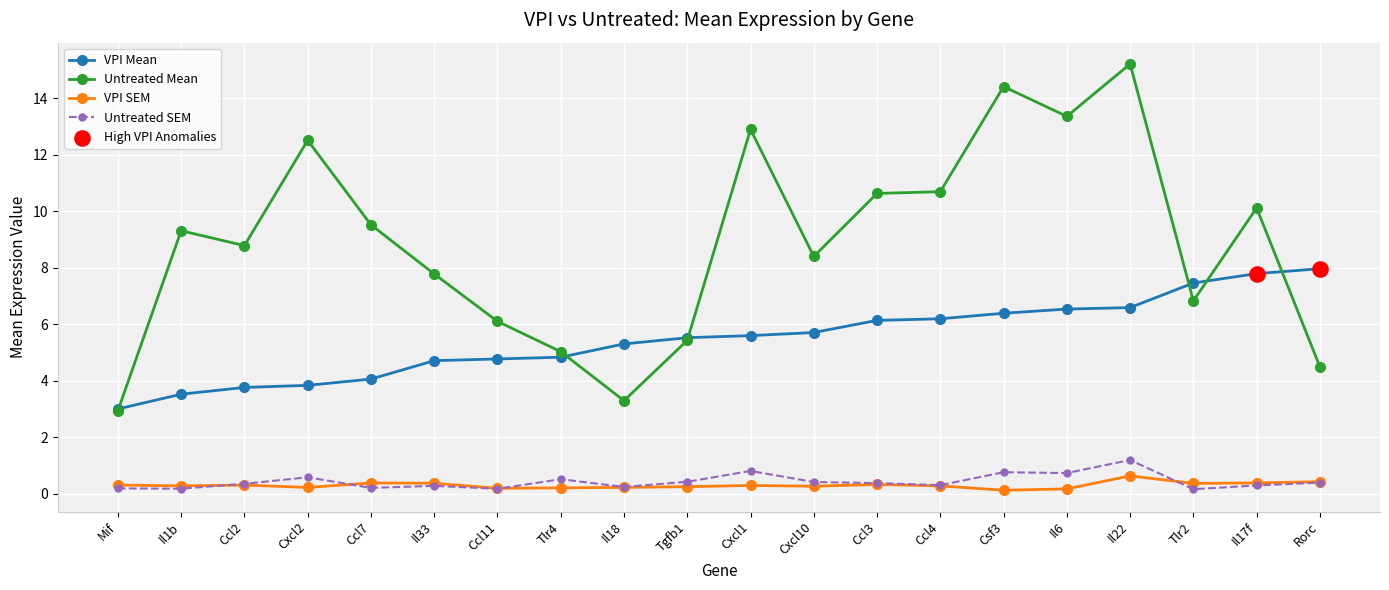

At how many categories does at least one series exceed 4?

19